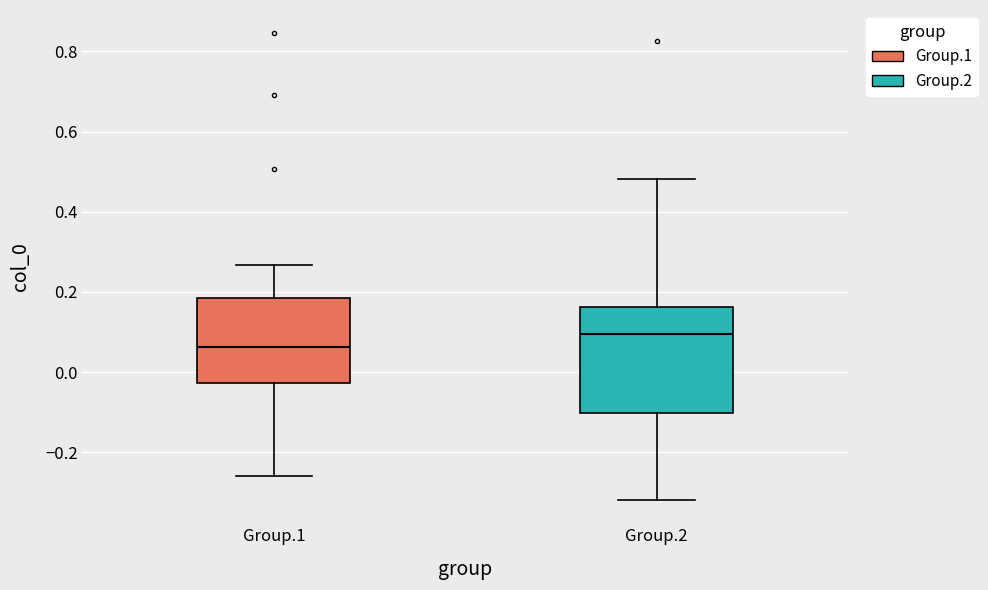

Reading left to right, read every box against the y-axis: the position of its median line, the range the box covers, and the ends of its whiskers. The values are not printed on the chart, so give them approximately, as read against the axis.

Group.1: median 0.06, box -0.02 to 0.18, whiskers -0.26 to 0.26
Group.2: median 0.10, box -0.10 to 0.16, whiskers -0.32 to 0.48